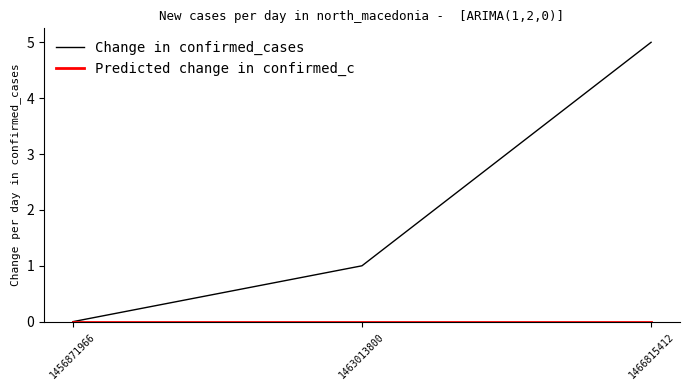

How many distinct data groups are displayed?

2